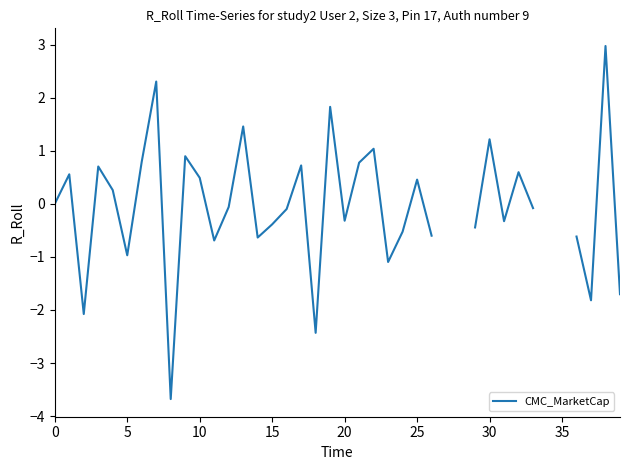

How many lines are shown in the chart?

1